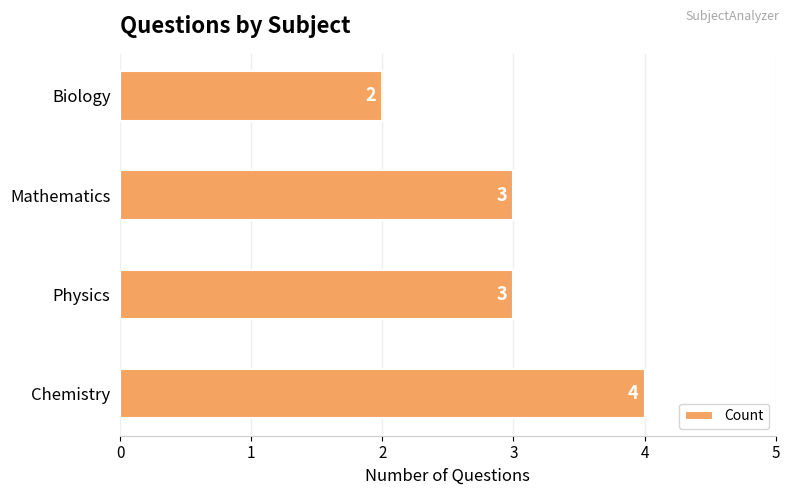

How many values are below 3?

1